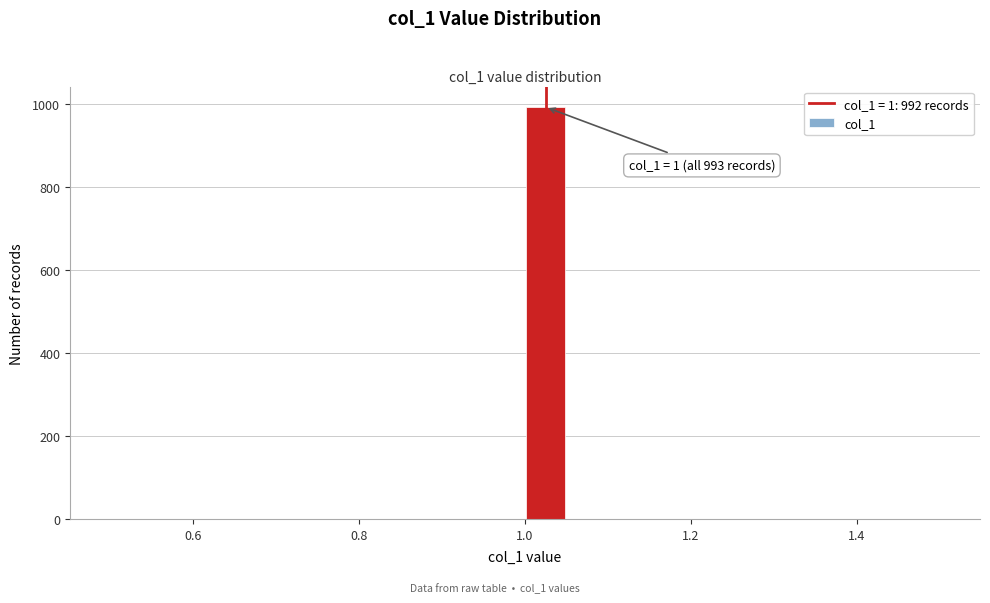

Around what value on the x-axis is the tallest bar? Give the approximate position of its centre, as read against the axis.

1.02